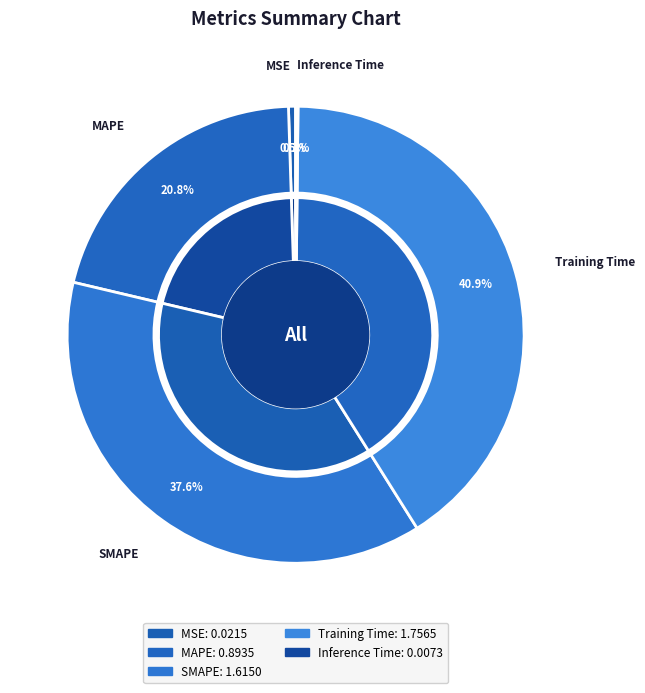

Does SMAPE account for over 50% of the chart?

No